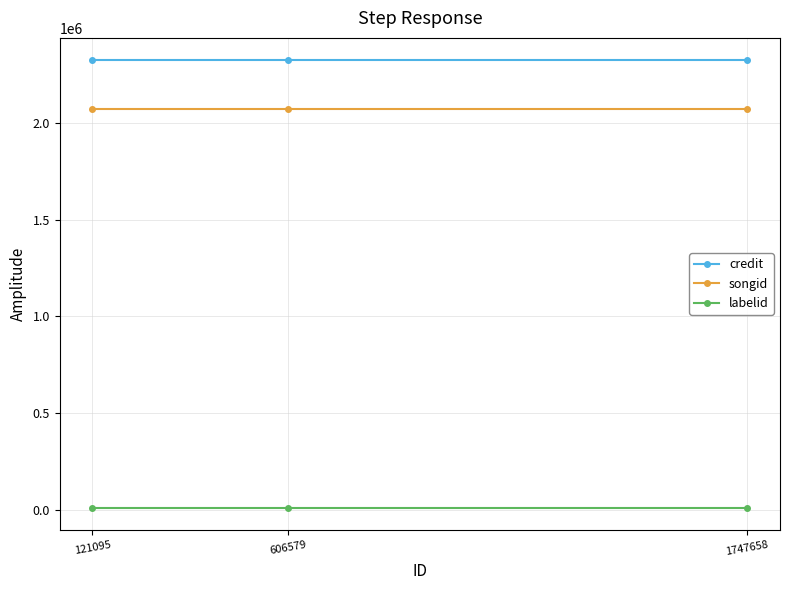

What is the difference between the highest and lowest values at 1747658?

2312868